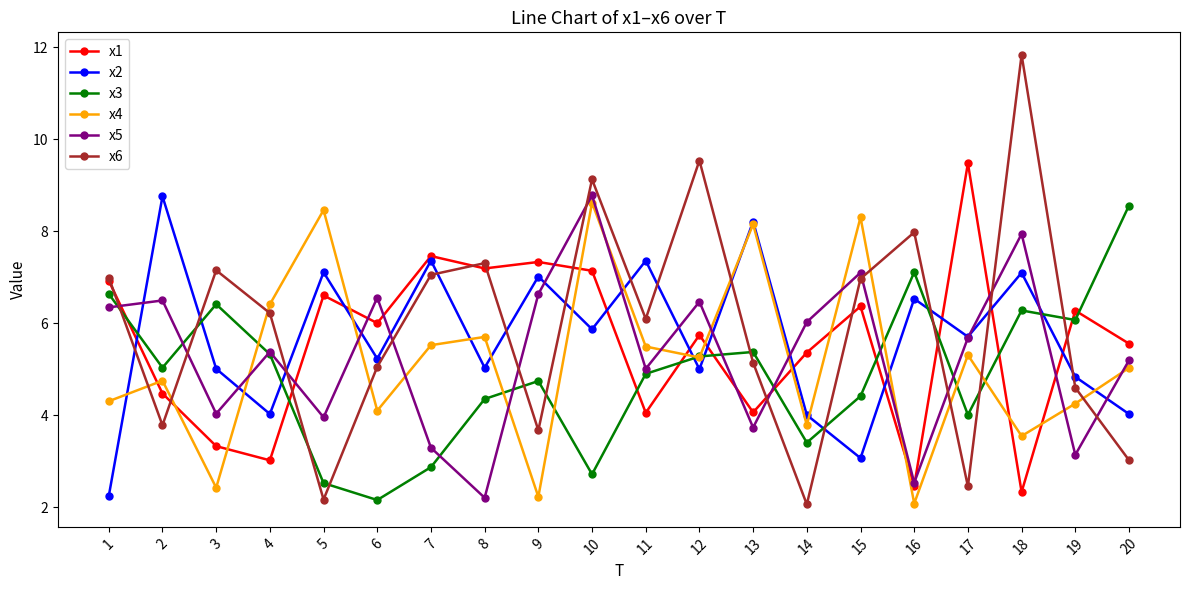

Is it true that x5 equals 3.3 at 7?

True